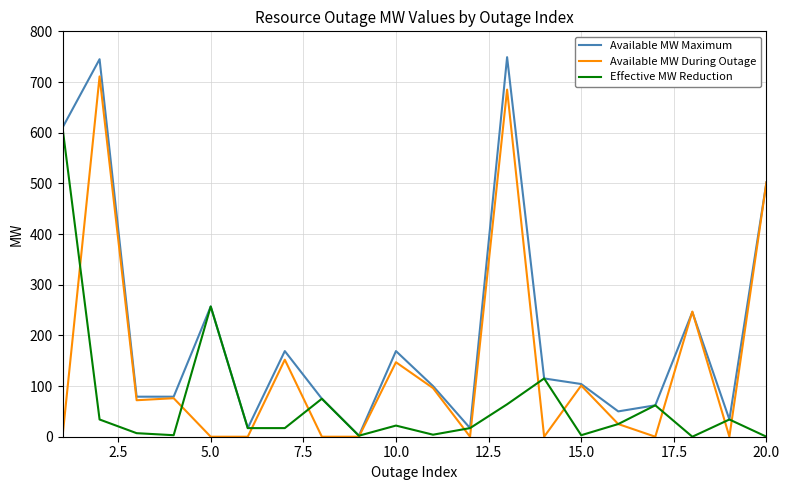

What is the greatest value displayed?

749